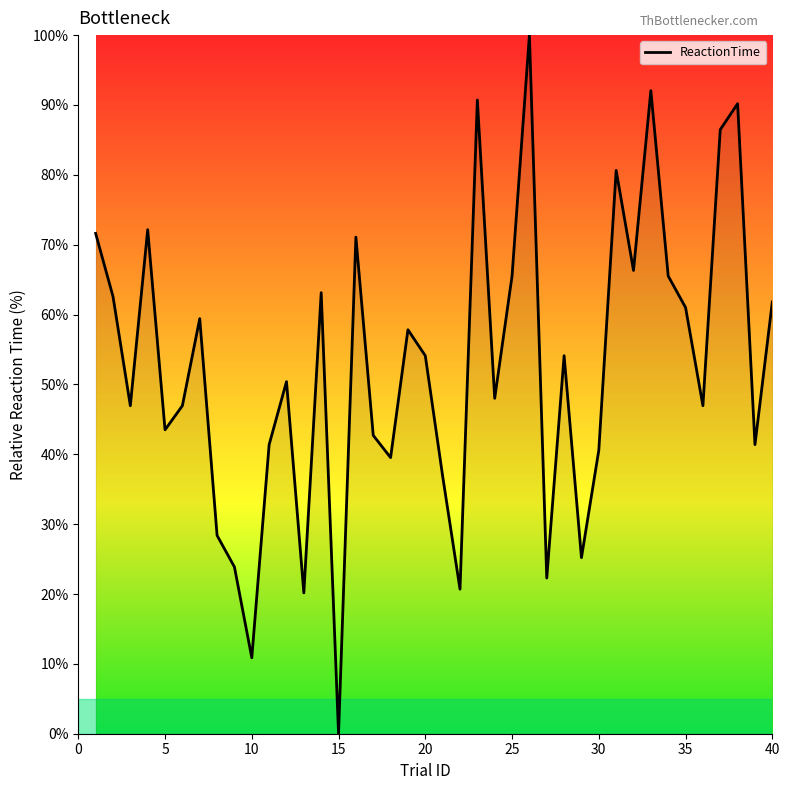

What is the difference between the maximum and minimum values?

100.0